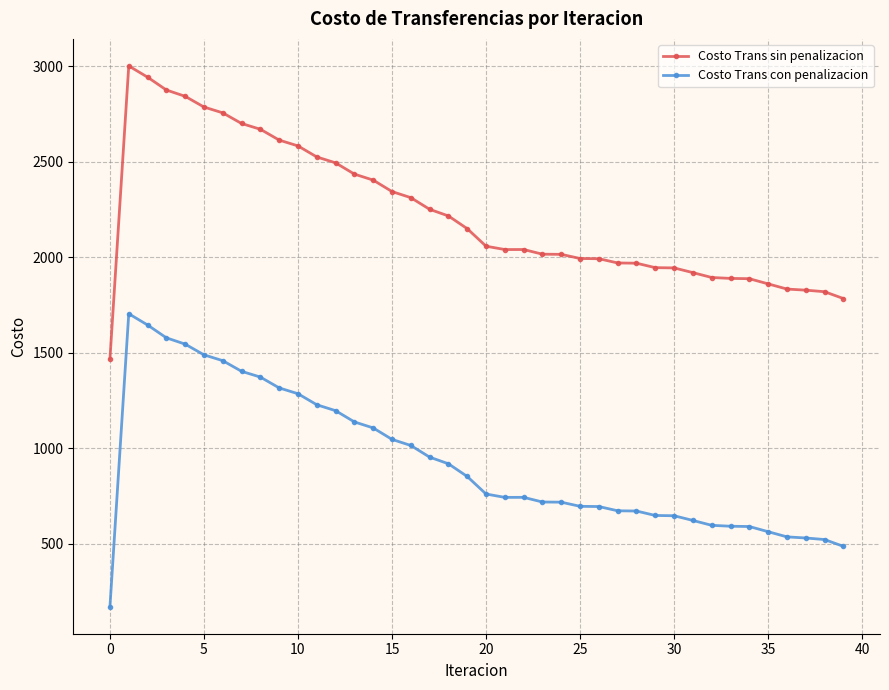

What is the difference between the maximum and minimum values in the Costo Trans sin penalizacion series?

1533.7